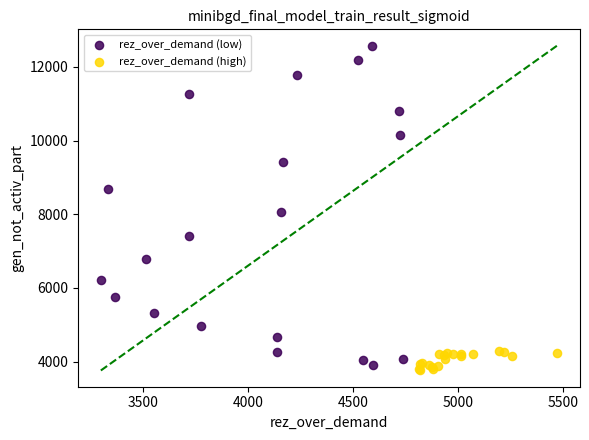

Which series has the largest Y range (max minus min)?

rez_over_demand (low)